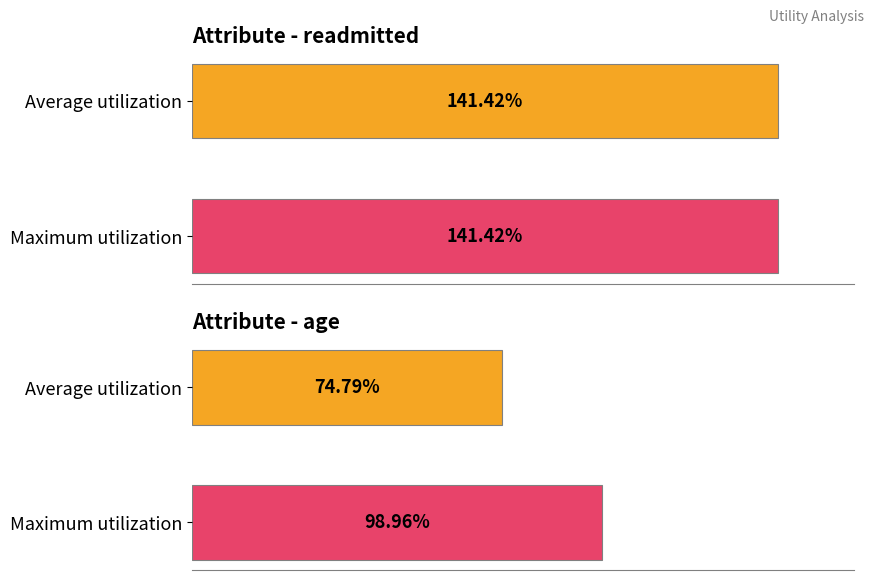

What is the value of the avg bar at the 2nd from the left?

0.7